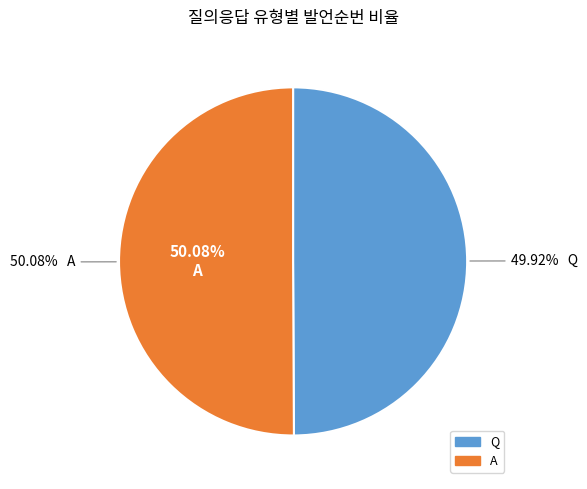

To the nearest percent, what is the combined percentage of A and Q?

100%